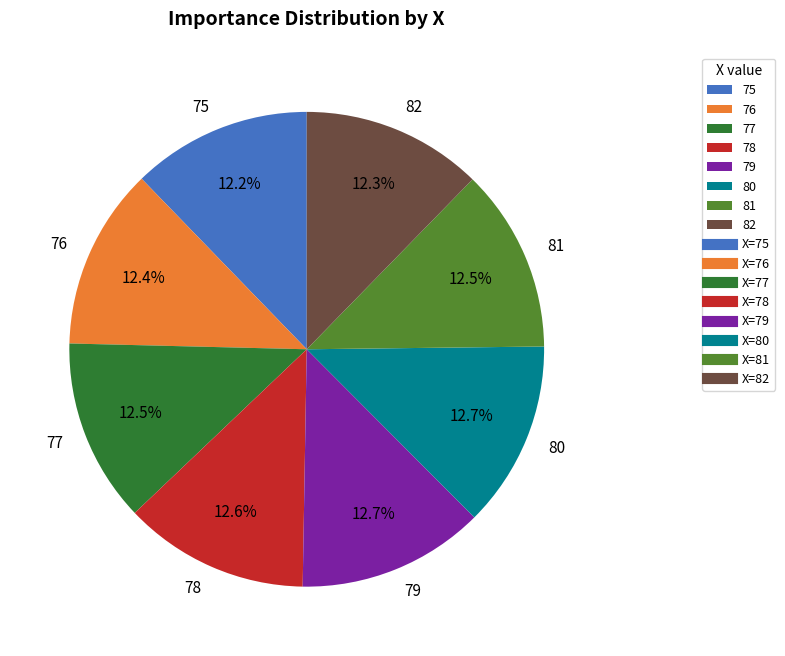

Do 75 and 78 together represent more than half of the pie?

No